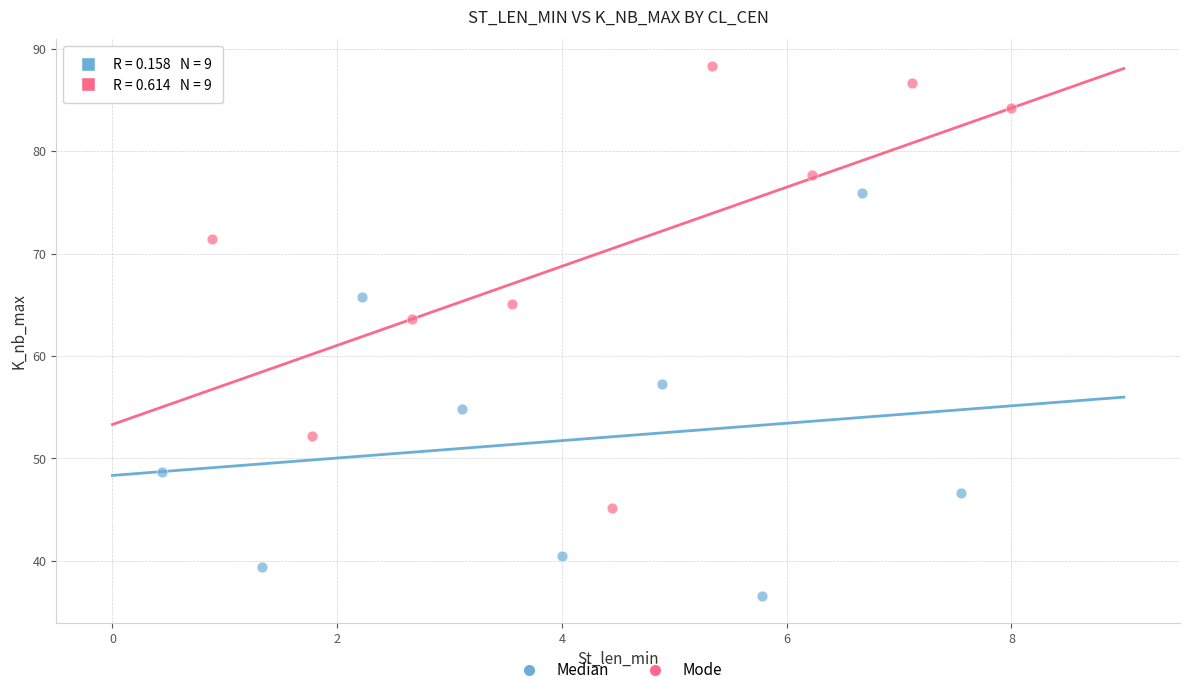

Which series reaches the maximum Y coordinate?

Mode